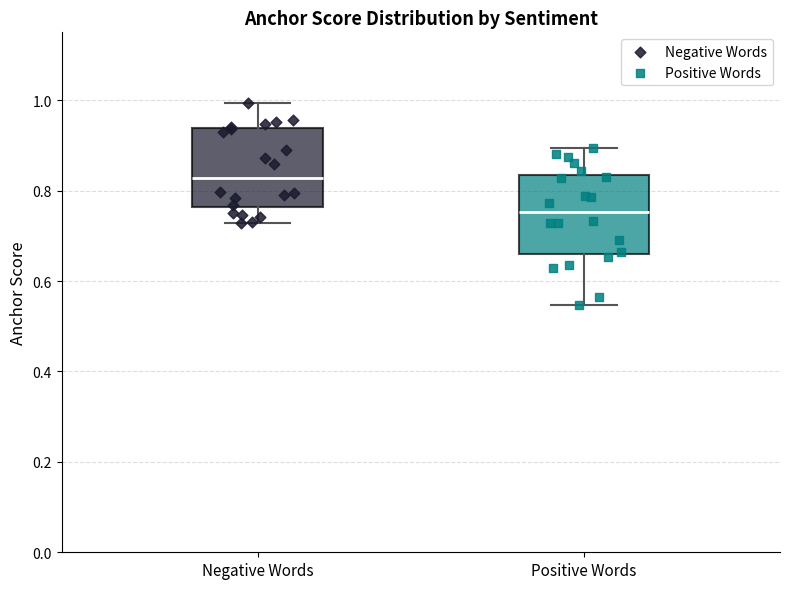

Reading left to right, transcribe this box plot: for each box, give where its median line is, the range the box spans, and where its two whiskers end, as read against the y-axis. The values are not printed on the chart, so give them approximately, as read against the axis.

Negative Words: median 0.82, box 0.76 to 0.94, whiskers 0.72 to 1.00
Positive Words: median 0.76, box 0.66 to 0.84, whiskers 0.54 to 0.90